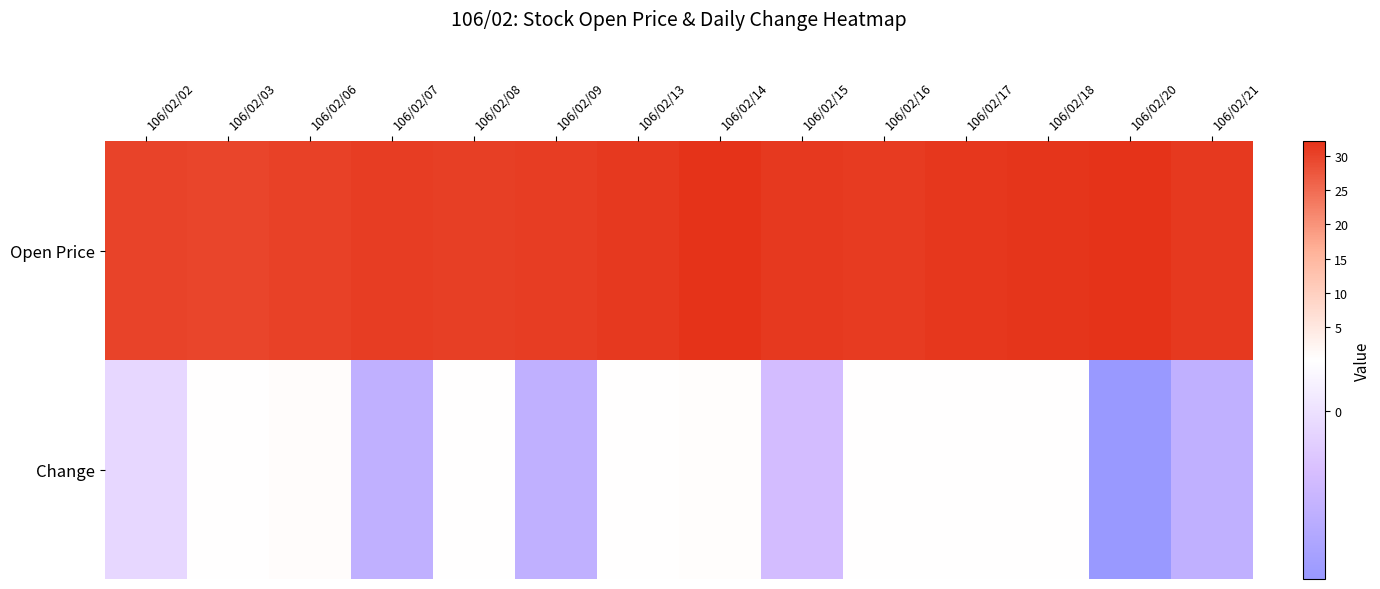

Which series has the largest range (max minus min)?

Open Price